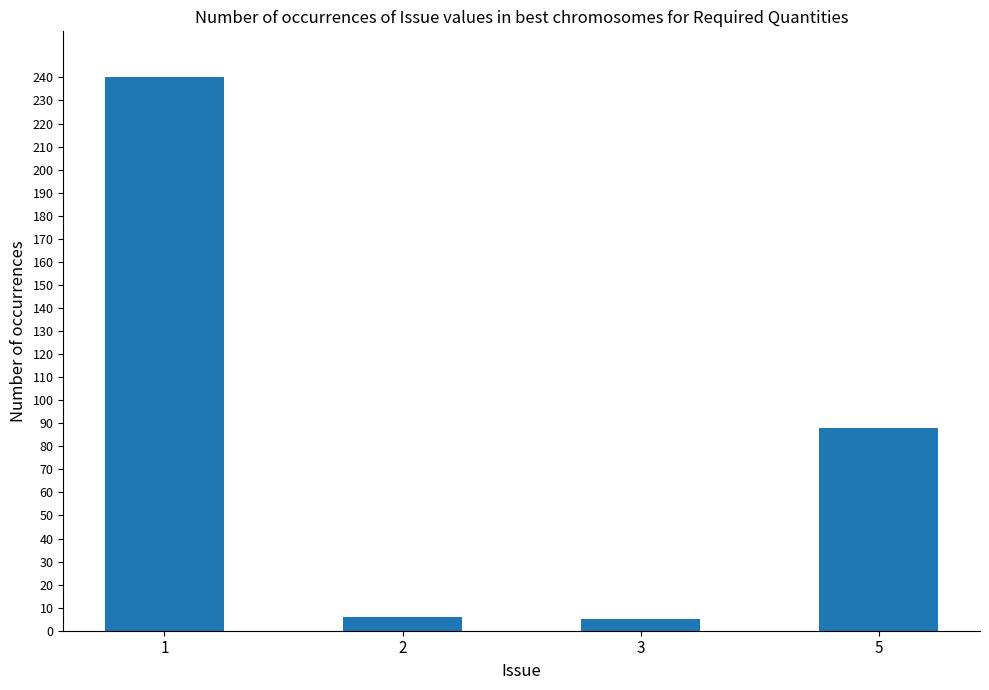

What is the sum of all values?

339